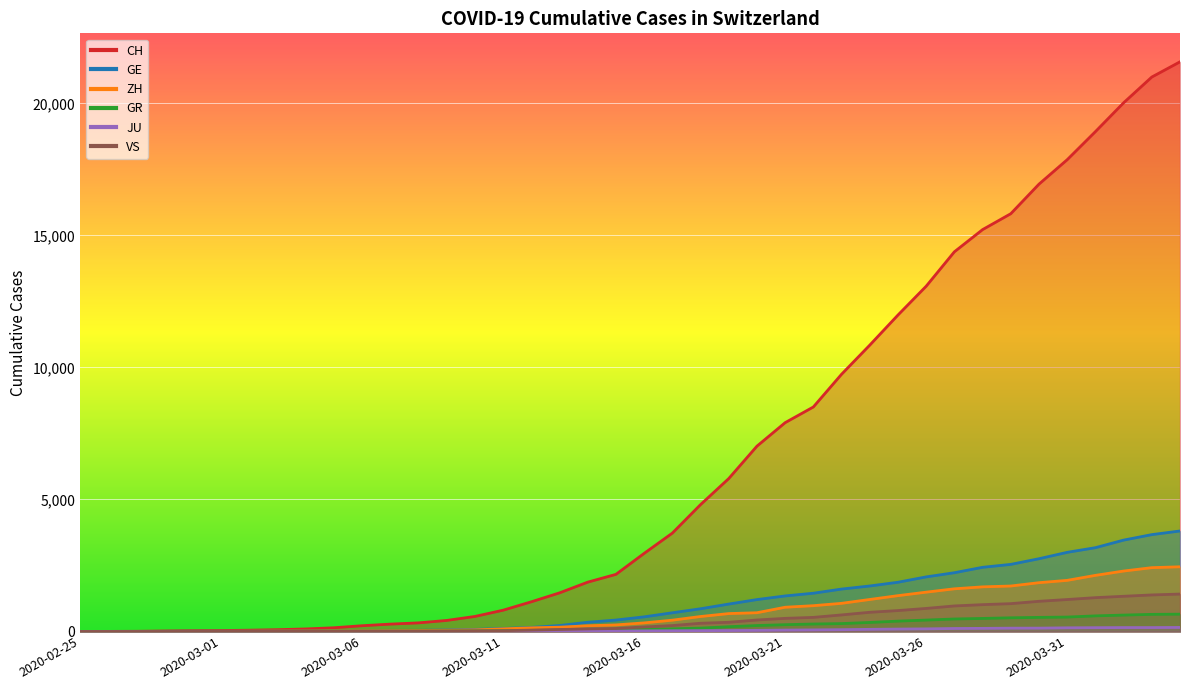

What is the average value of the ZH series?

725